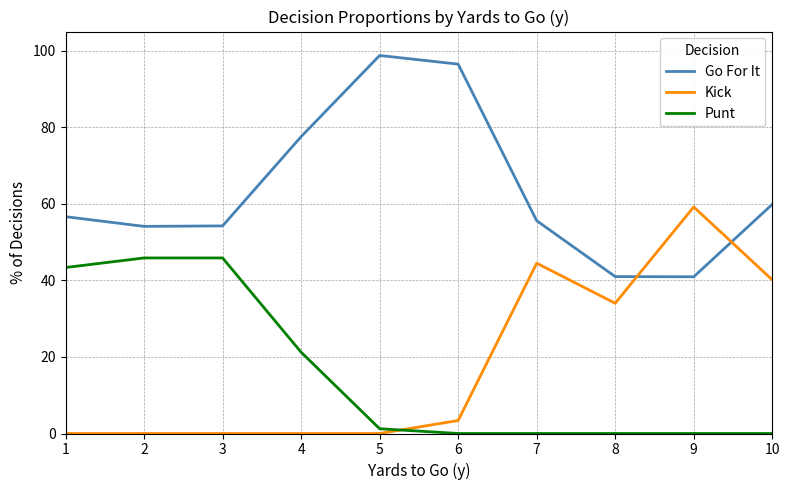

How many lines are shown in the chart?

3